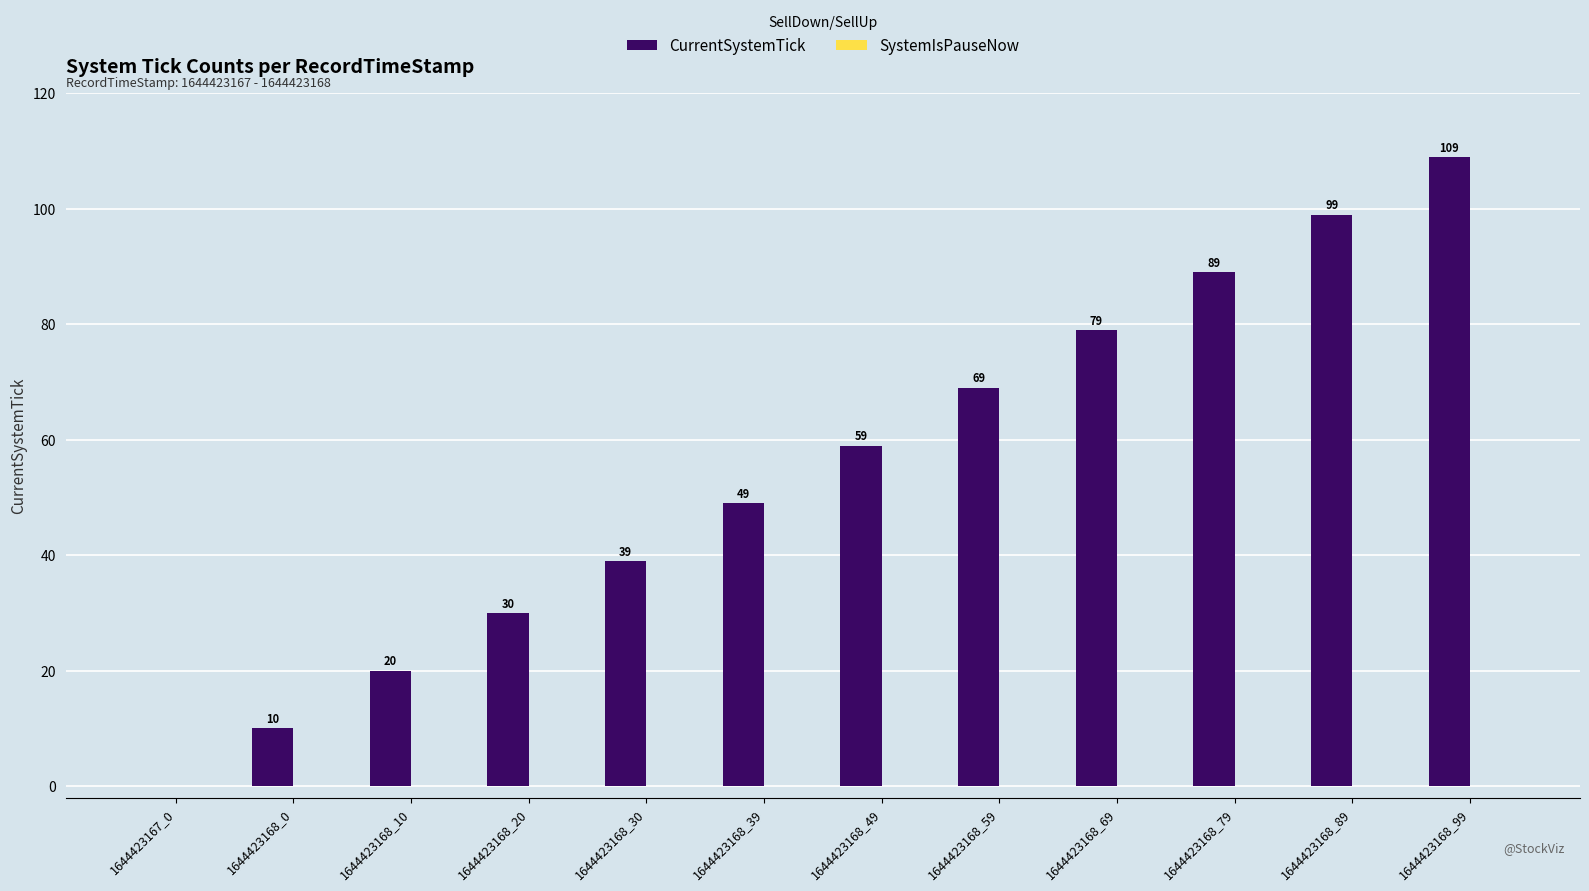

Reading left to right, transcribe all the data shown in this chart.

1644423167_0=0	1644423168_0=10	1644423168_10=20	1644423168_20=30	1644423168_30=39	1644423168_39=49	1644423168_49=59	1644423168_59=69	1644423168_69=79	1644423168_79=89	1644423168_89=99	1644423168_99=109